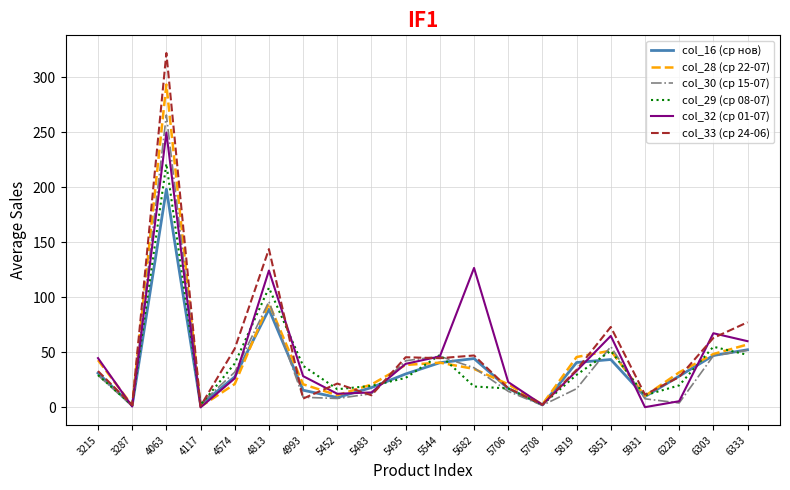

Does the chart have visible grid lines?

Yes